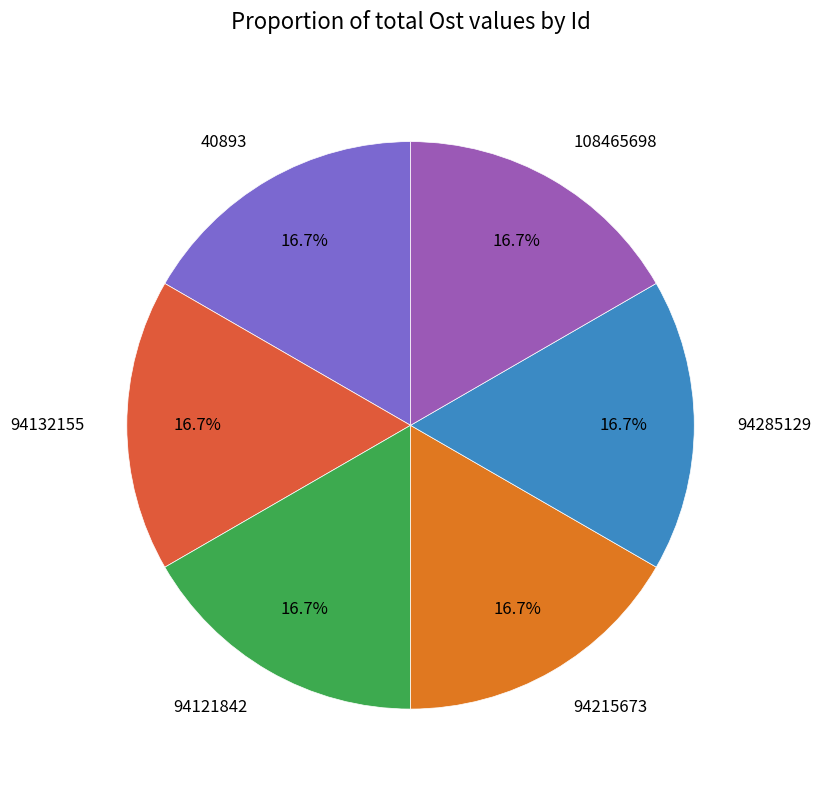

Approximately how many times larger is the value at 94285129 compared to 94215673?

1.0